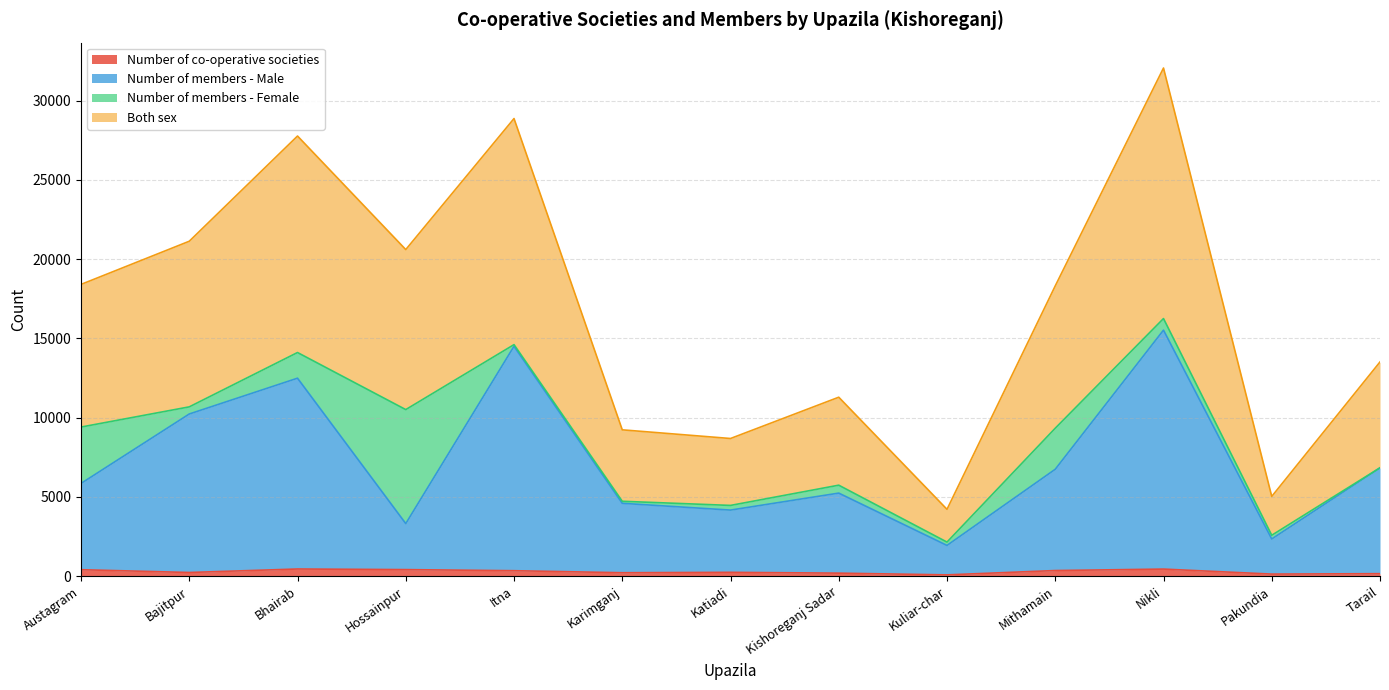

At which category is the sum across all series the highest?

Nikli